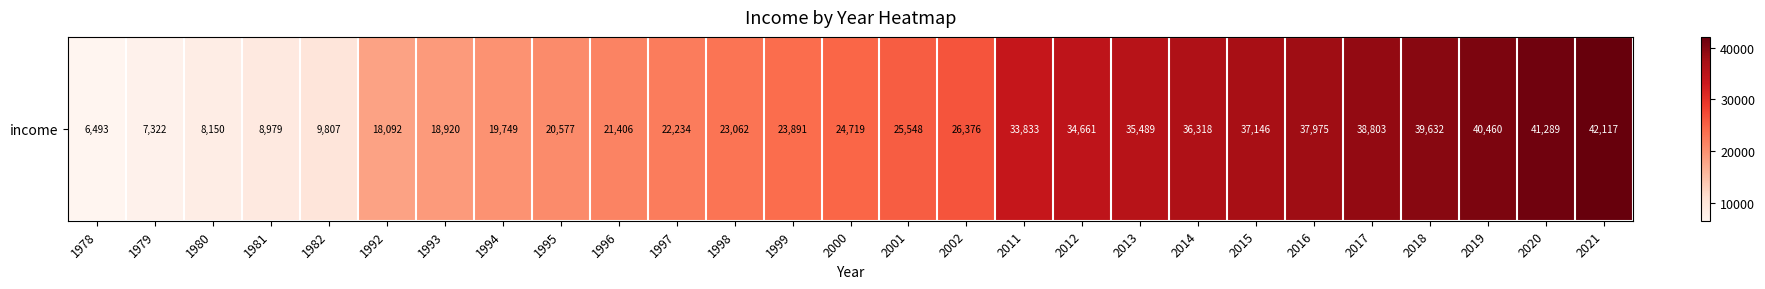

How many values exceed 24719?

14